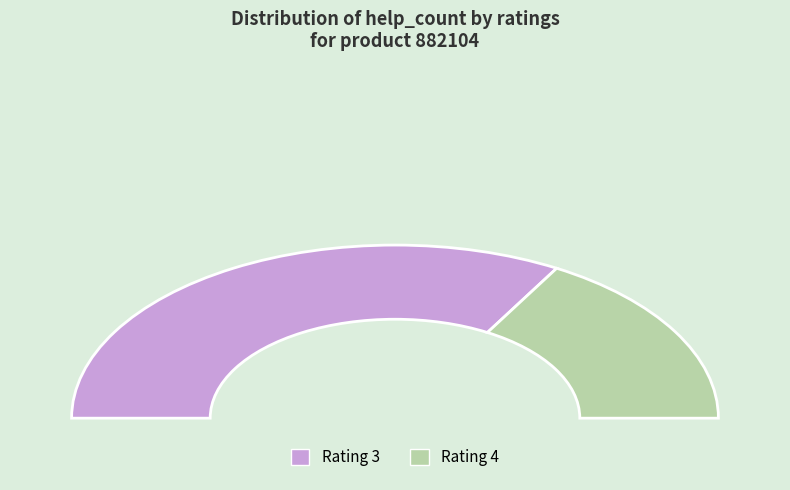

Which category accounts for the majority?

3